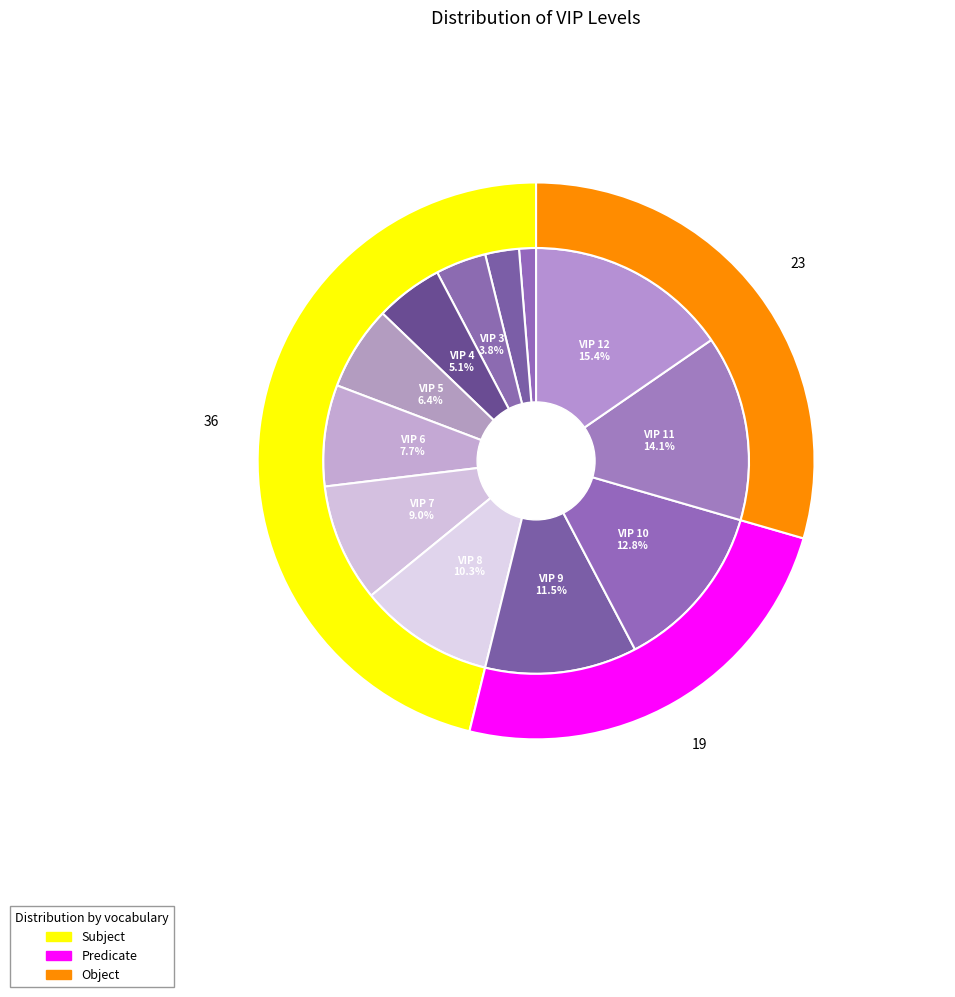

Which category has the smallest portion of the pie?

VIP 1